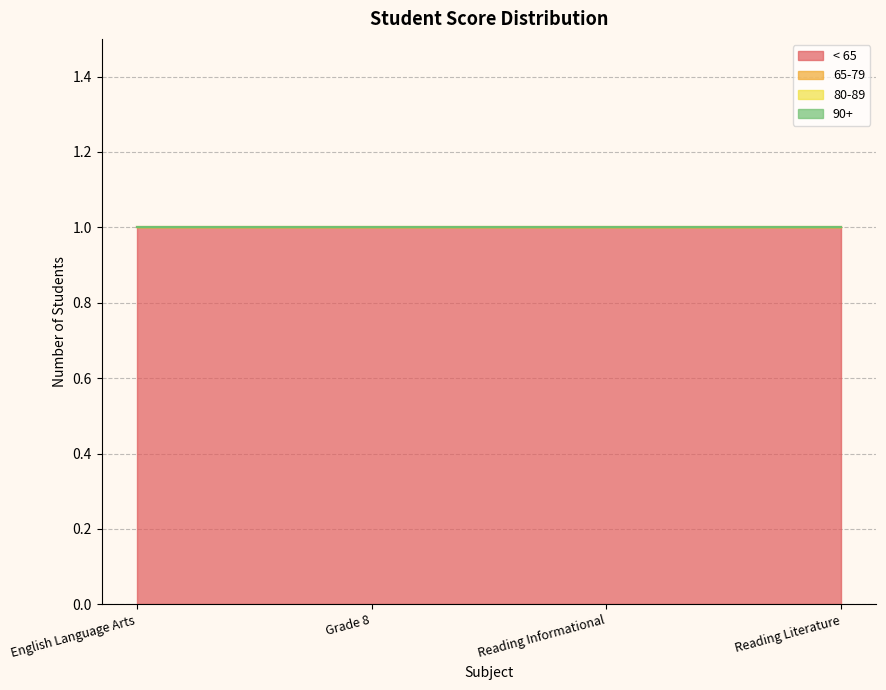

True or false: 80-89 has a value of 0 at Reading Literature.

True